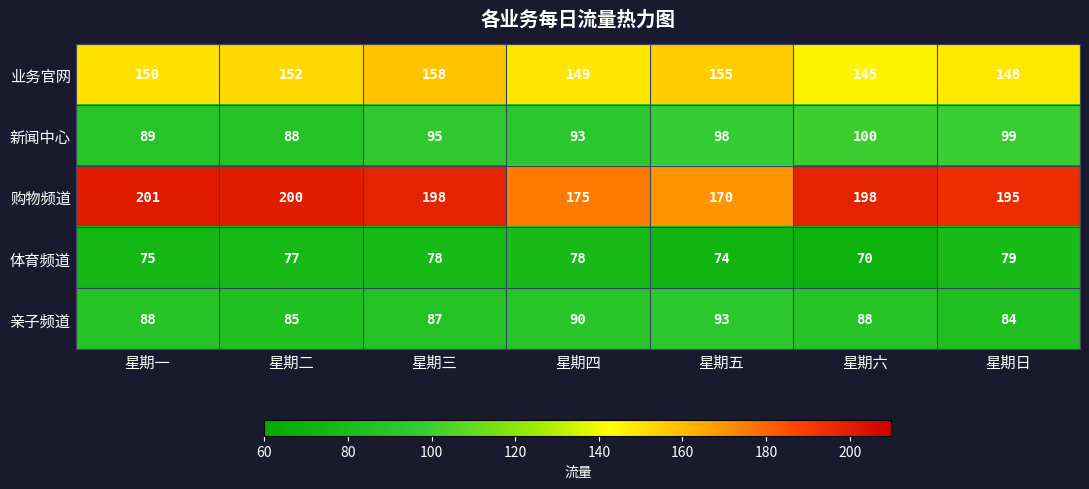

Which series has the largest total across all categories?

购物频道